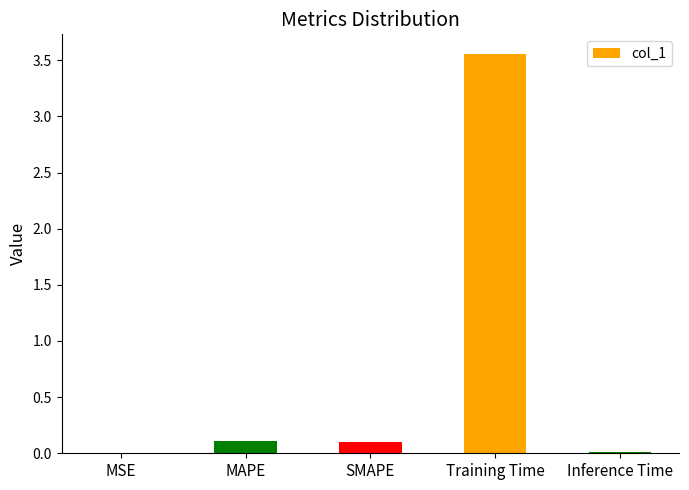

Which category has the highest value across all series?

Training Time